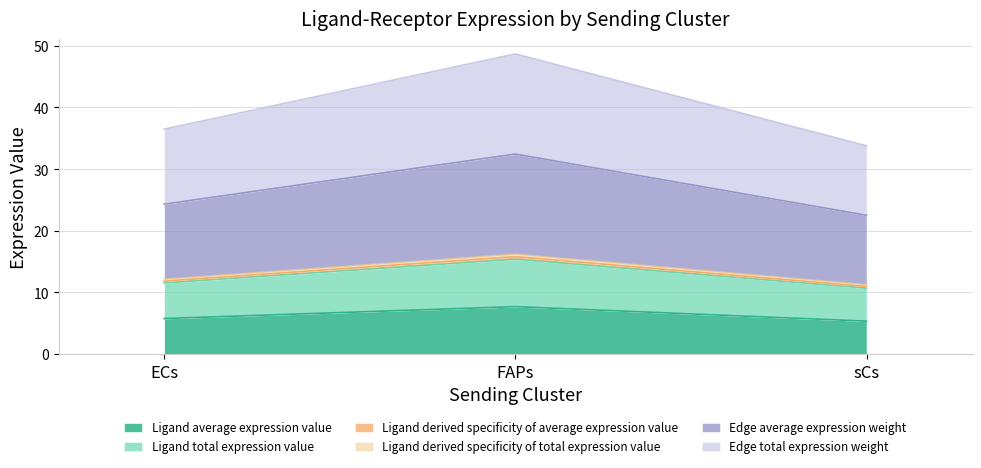

Does the chart display data point markers on the line(s)?

No